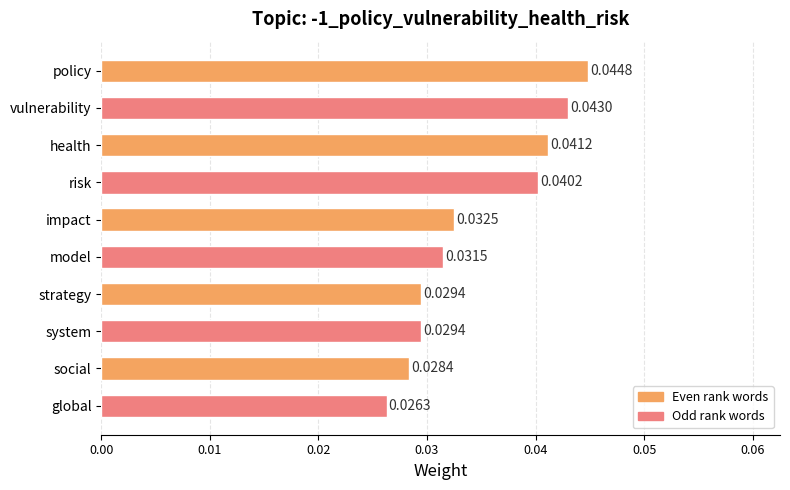

At which category does the chart reach its minimum across all series?

global